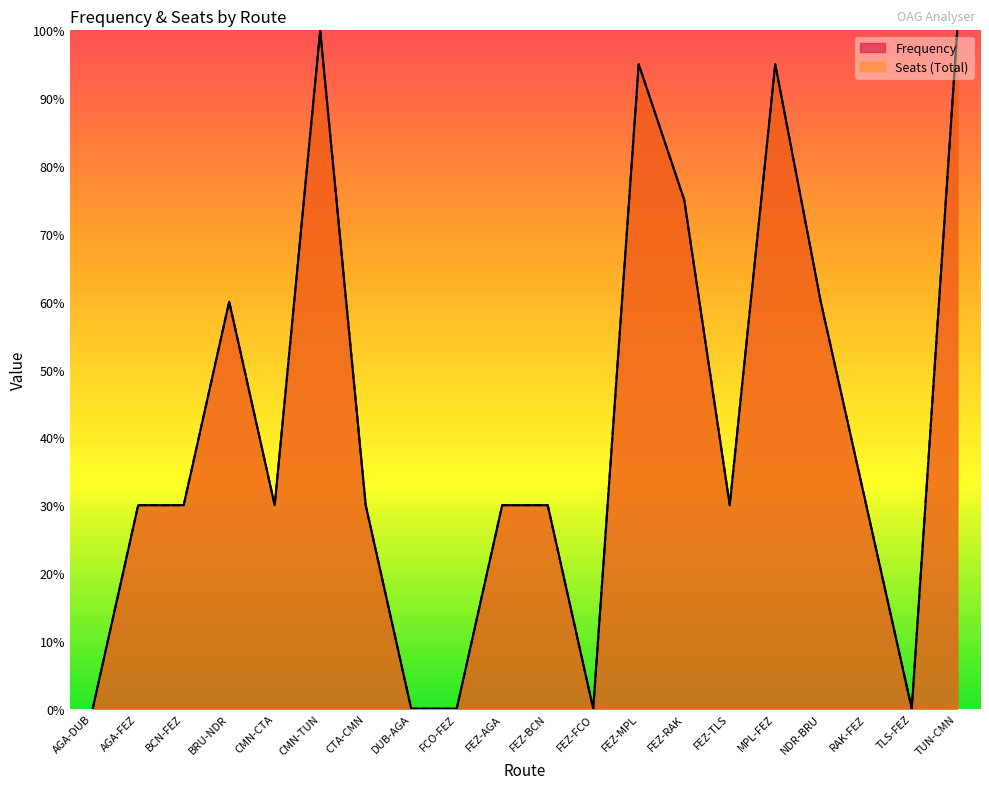

At how many categories does at least one series exceed 4?

15